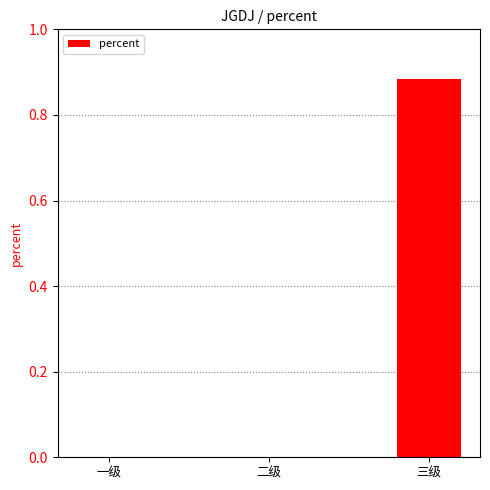

How many values are between 0 and 1?

3